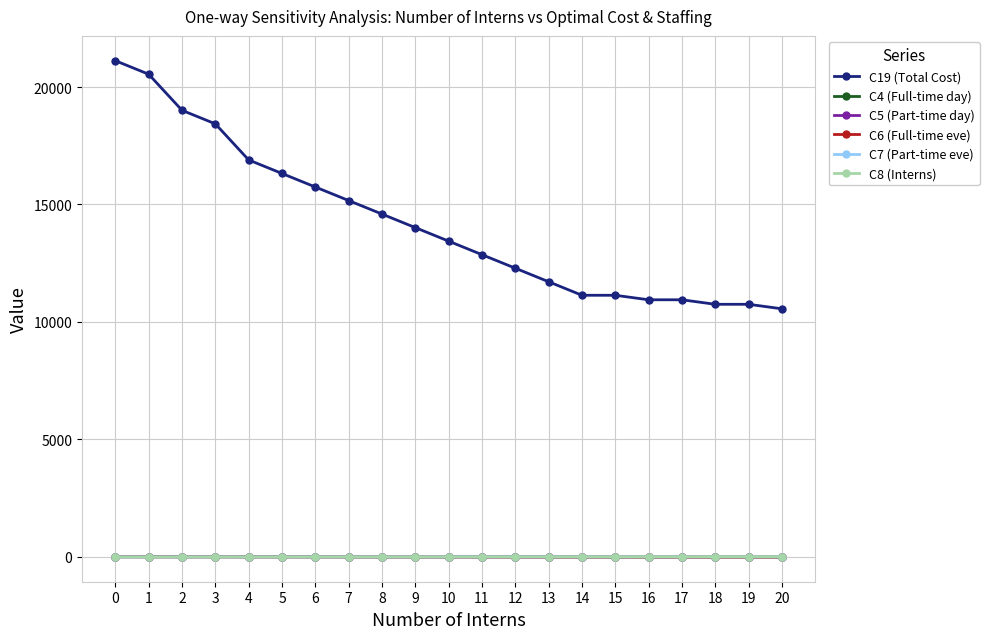

Does the chart have visible grid lines?

Yes